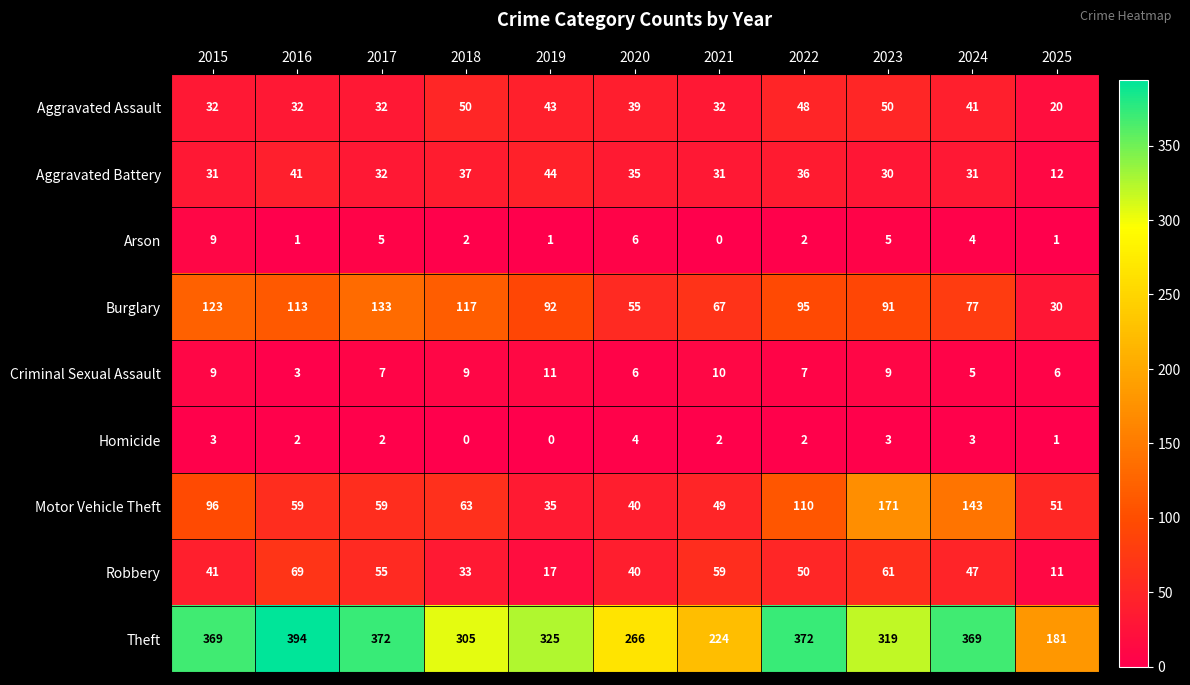

At which category does the chart reach its peak across all series?

2016